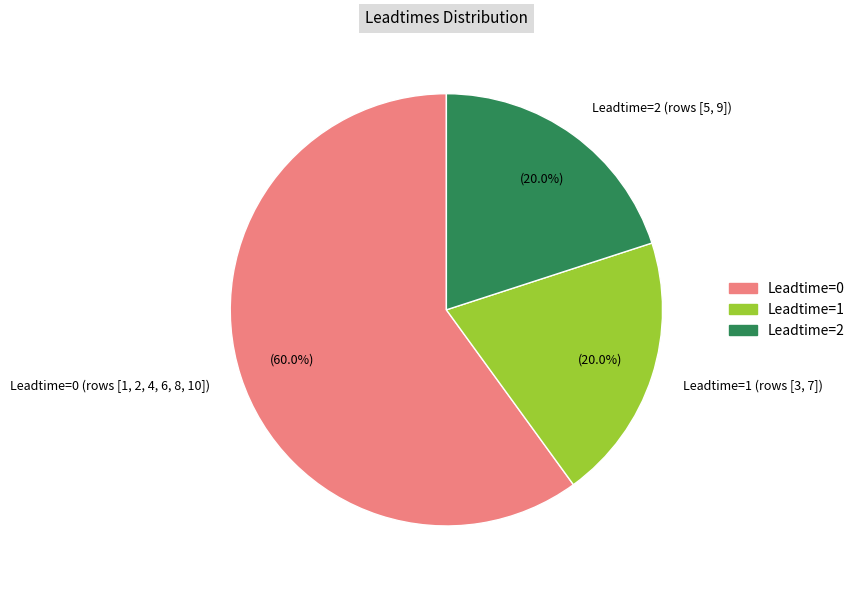

How many segments does this pie chart have?

3